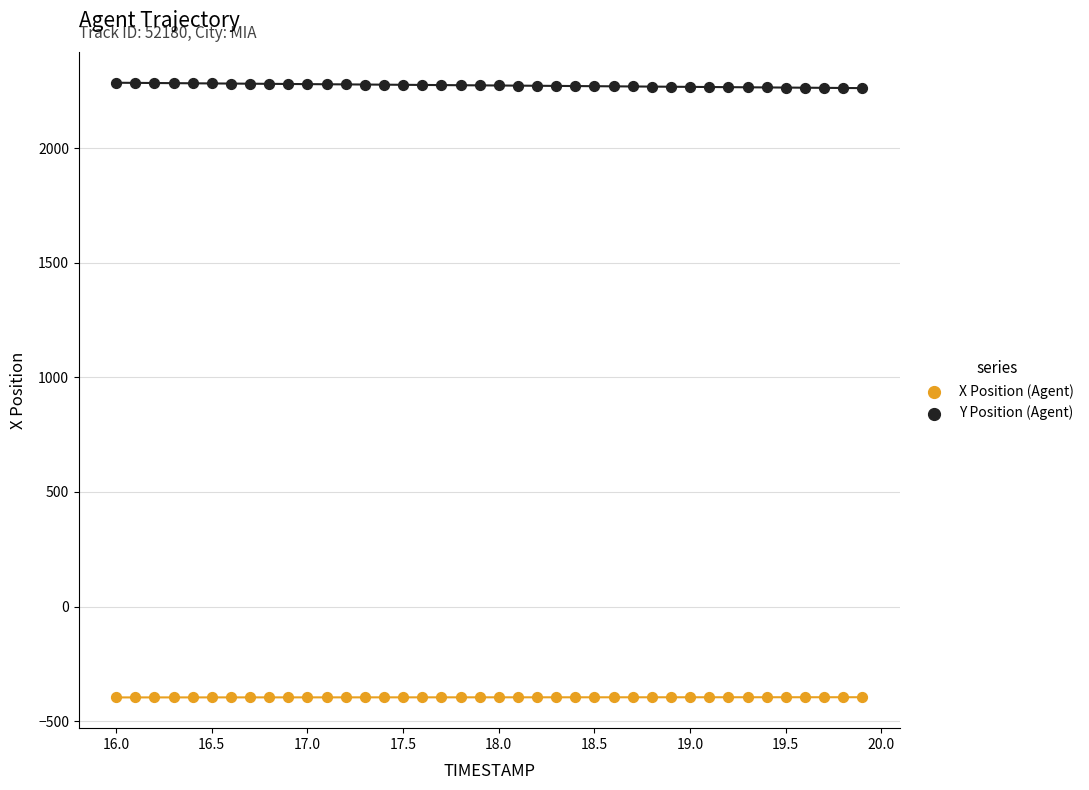

Which series reaches the minimum Y coordinate?

X Position (Agent)